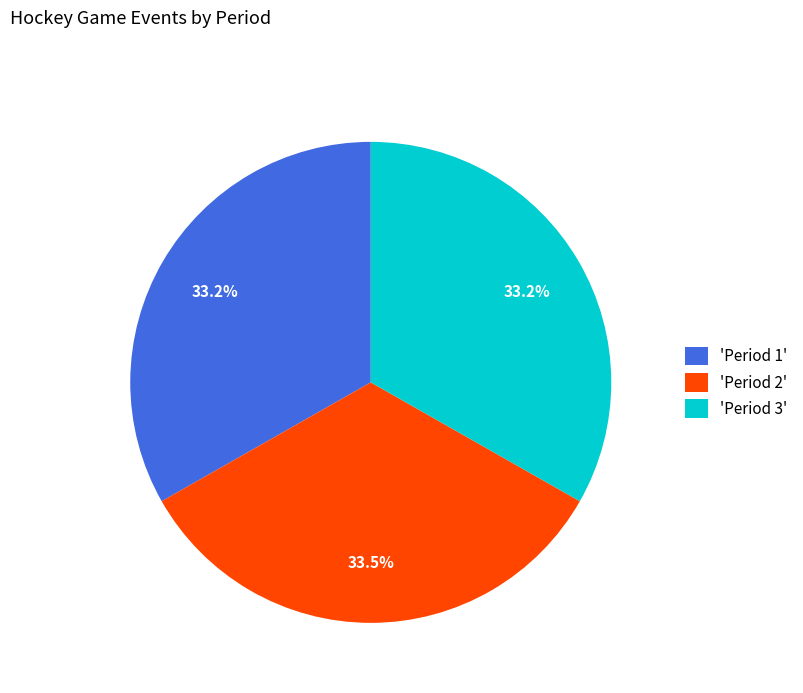

Does 'Period 2' represent more than half of the total?

No